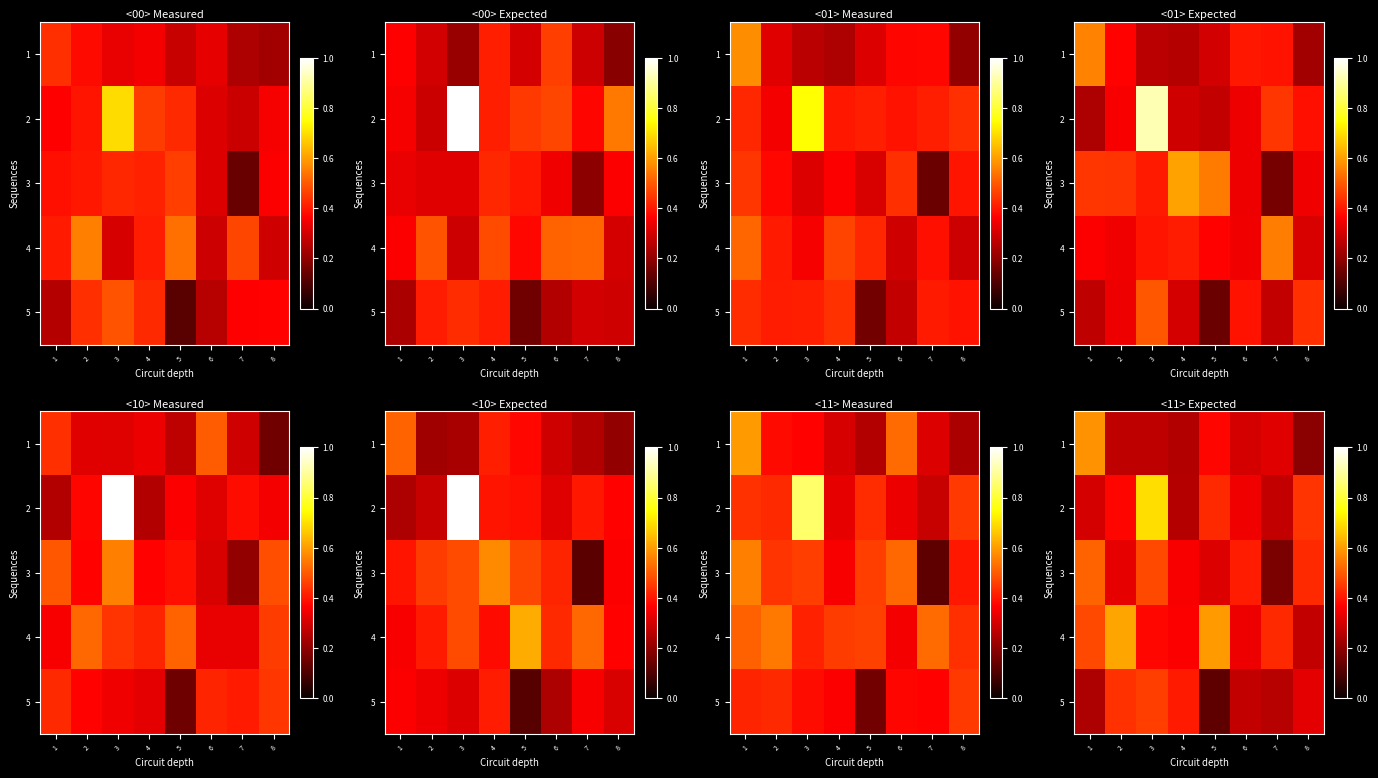

What is the total value across all series at 8?

1.7